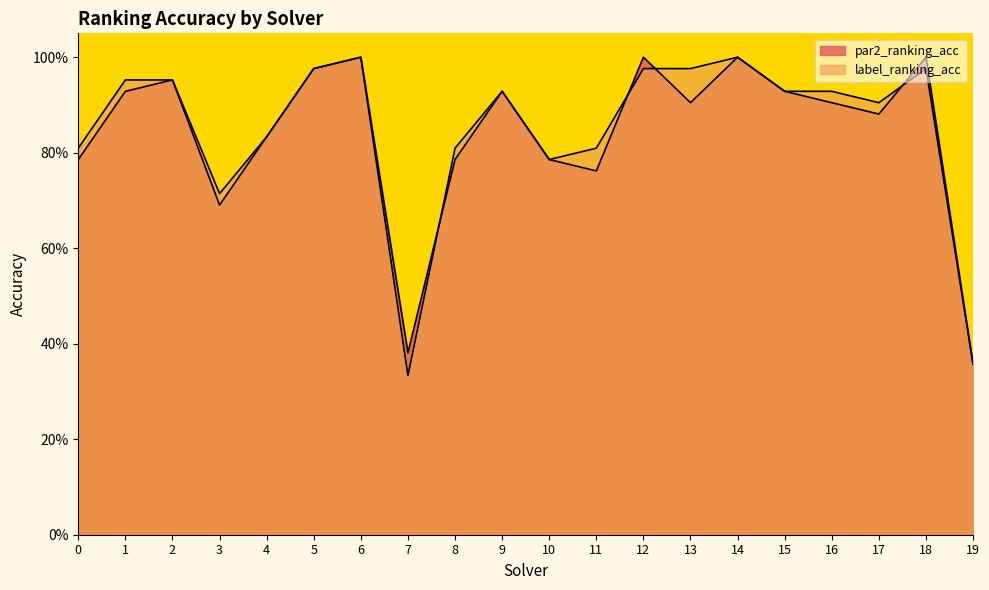

Reading right to left, list all the values displayed in this chart.

par2_ranking_acc: 0.4	1.0	0.9	0.9	0.9	1.0	0.9	1.0	0.8	0.8	0.9	0.8	0.4	1.0	1.0	0.8	0.7	1.0	0.9	0.8
label_ranking_acc: 0.4	1.0	0.9	0.9	0.9	1.0	1.0	1.0	0.8	0.8	0.9	0.8	0.3	1.0	1.0	0.8	0.7	1.0	1.0	0.8